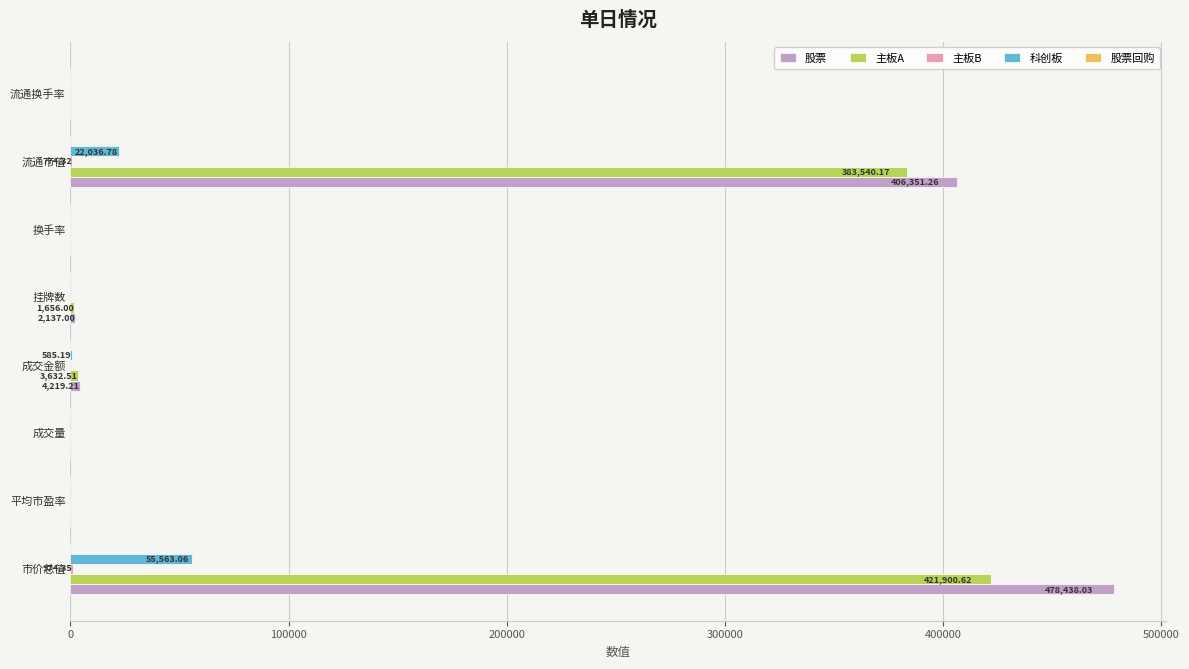

Which series has the widest spread of values?

股票